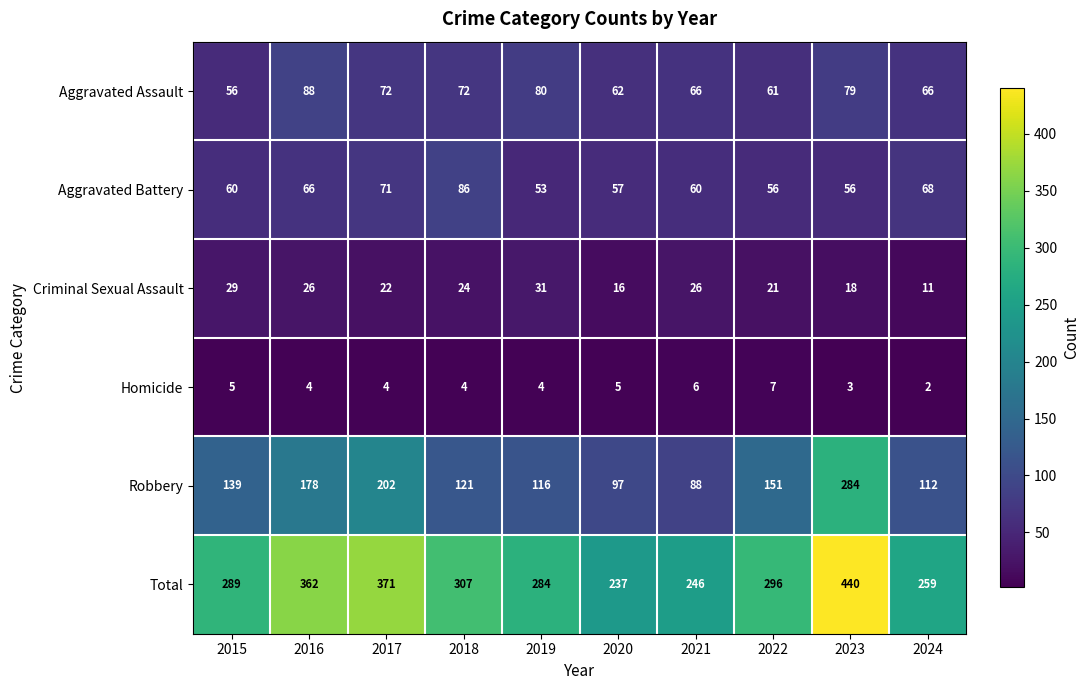

Which series changed the most between 2022 and 2023?

Total